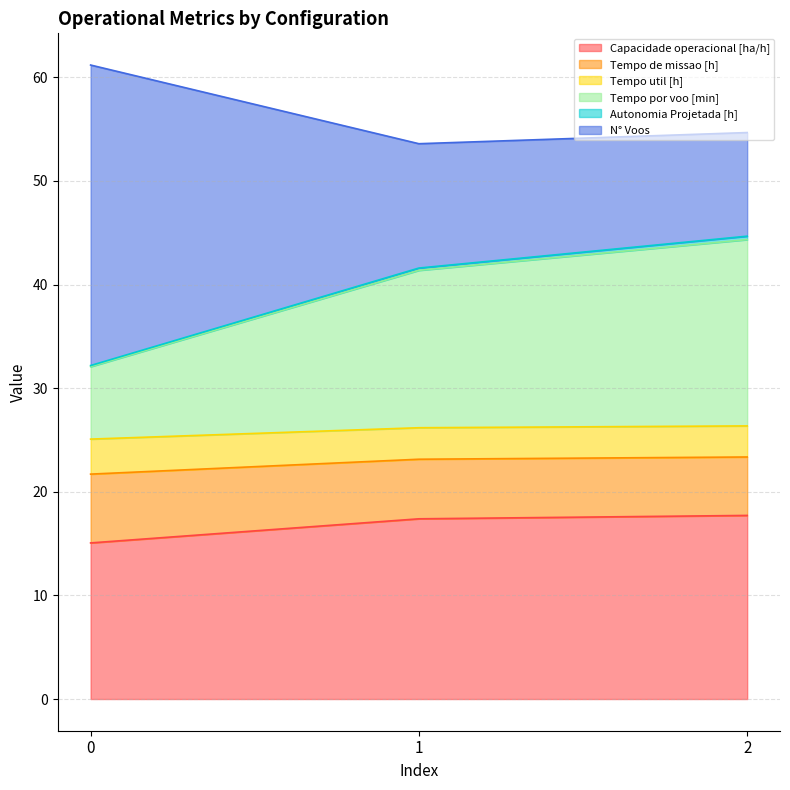

True or false: Capacidade operacional [ha/h] has a value of 17.7 at 2.

True